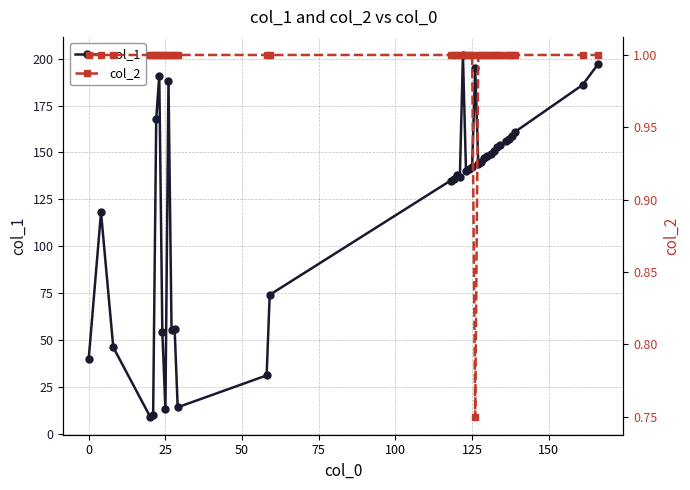

What are all the series names shown in the legend?

col_1, col_2